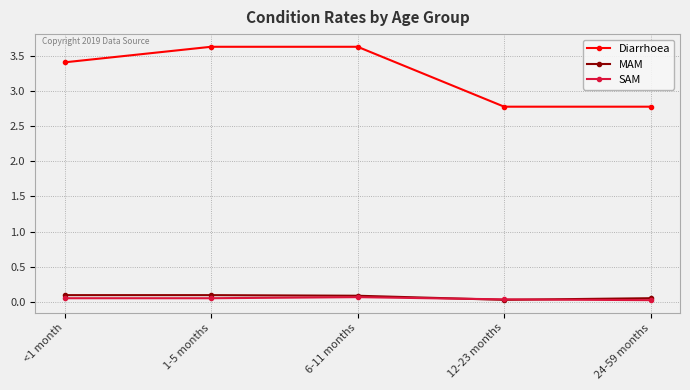

True or false: SAM and Diarrhoea cross at least once.

False